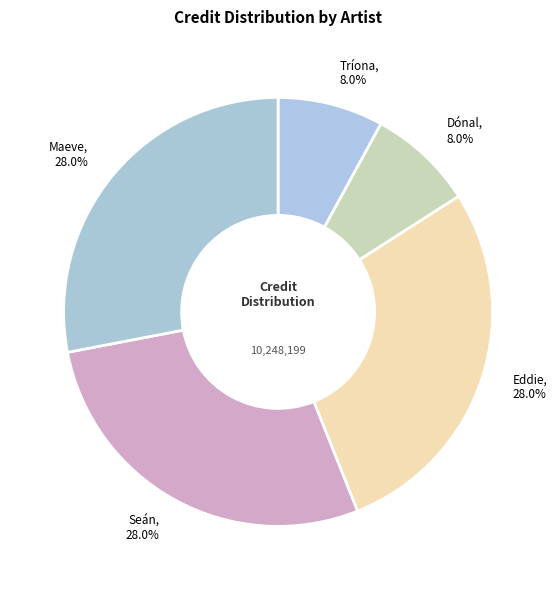

Does any single category account for the majority?

No